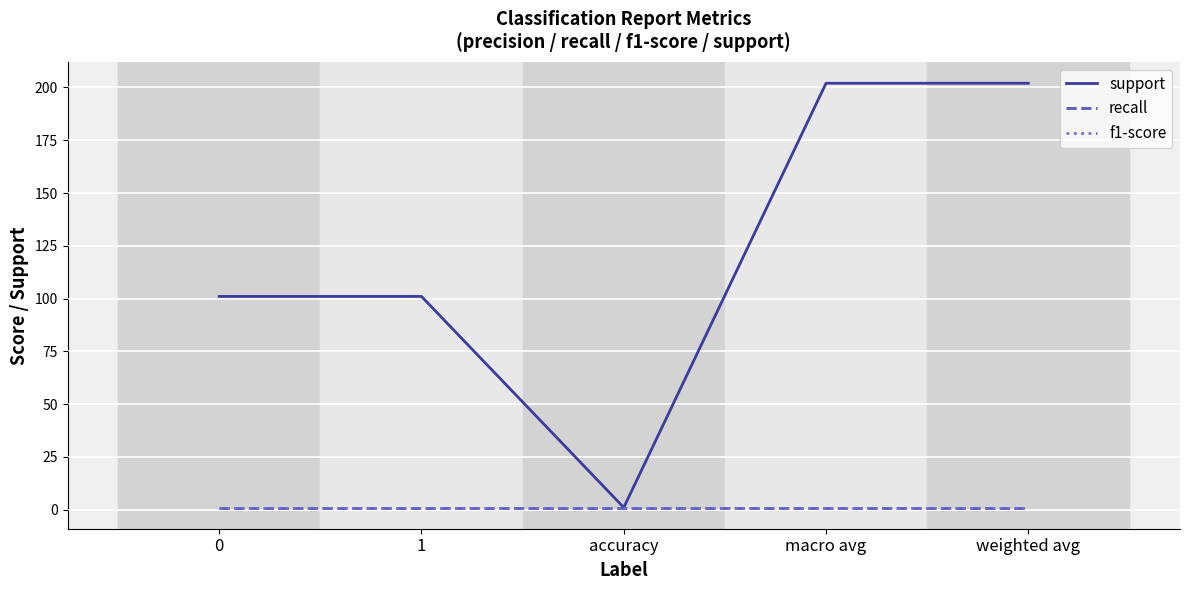

What is the total value across all series at 1?

103